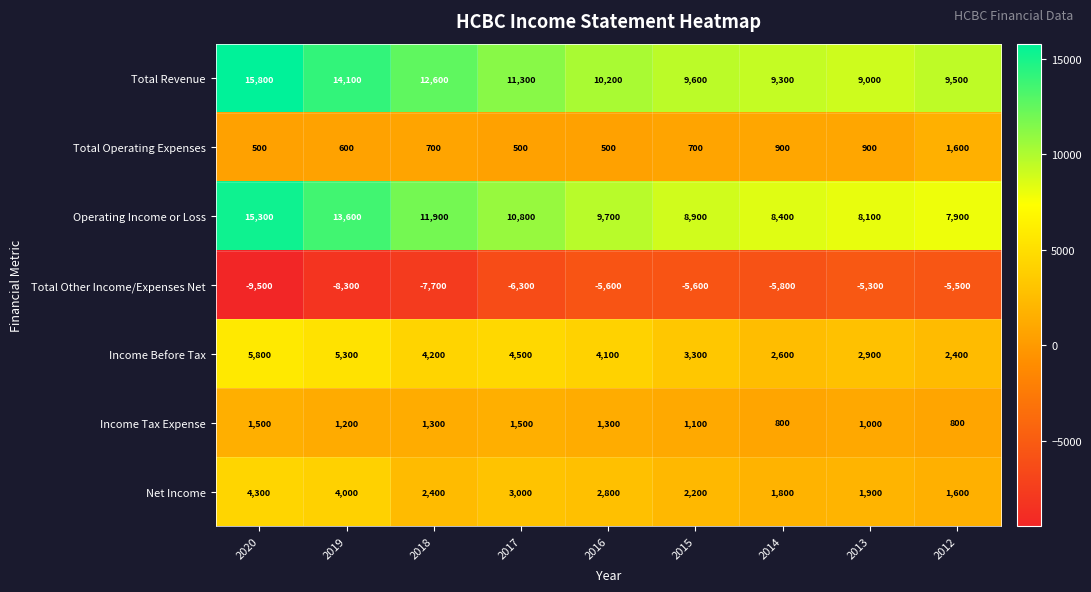

Which series has the largest range (max minus min)?

Operating Income or Loss